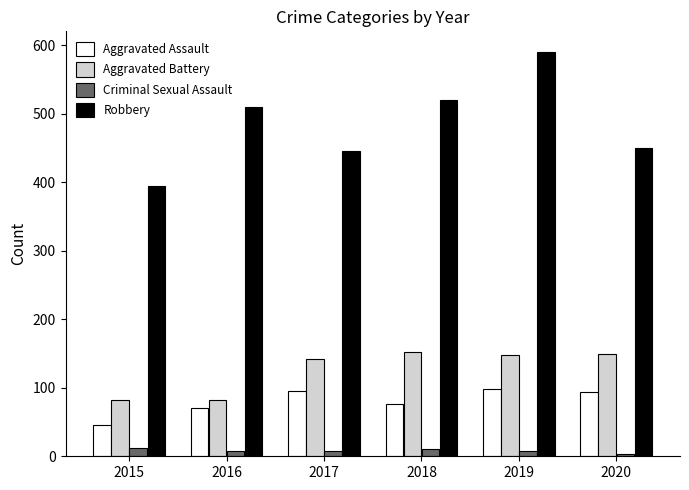

The value of Aggravated Battery at 2015 is 82. True or false?

True